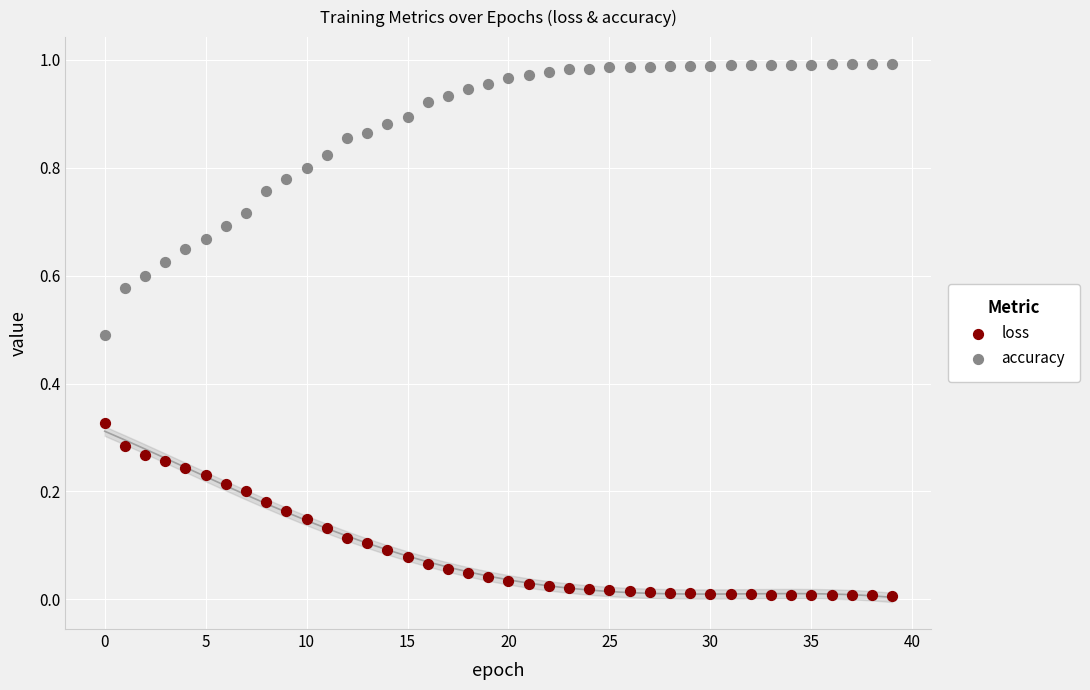

Which series reaches the minimum Y coordinate?

loss